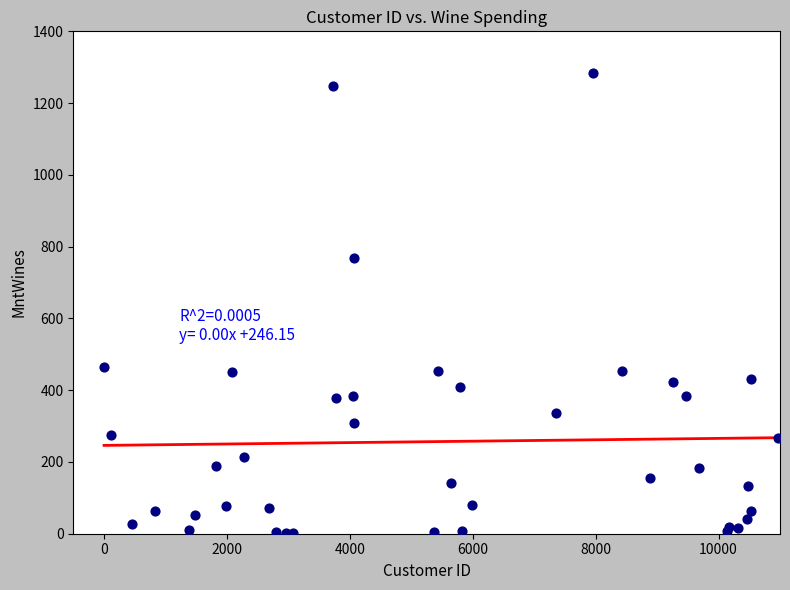

What Y value in the scatter plot is closest to 643?

769